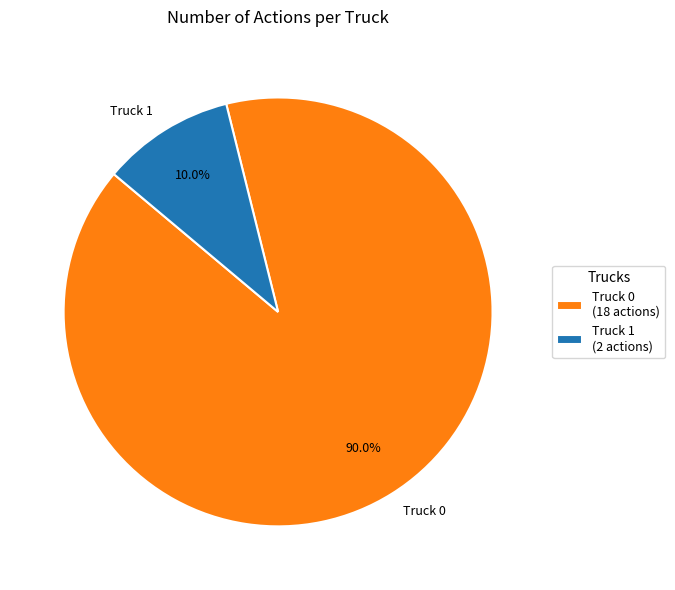

Which slice is the smallest?

Truck 1